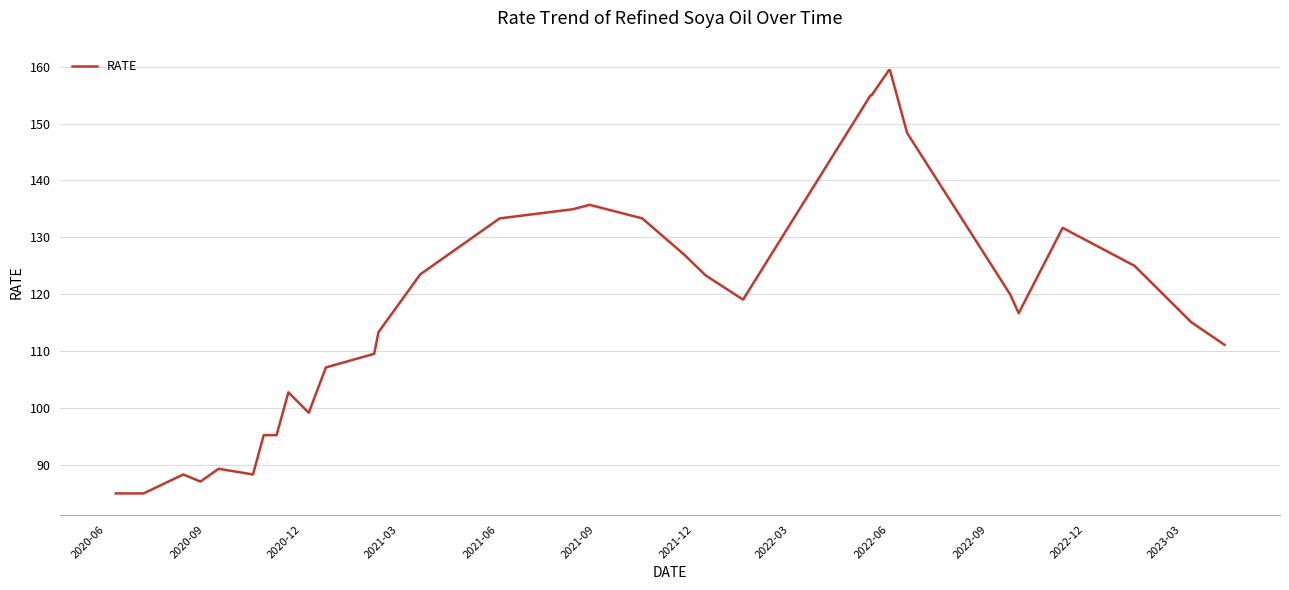

What is the maximum value shown in the chart?

159.4